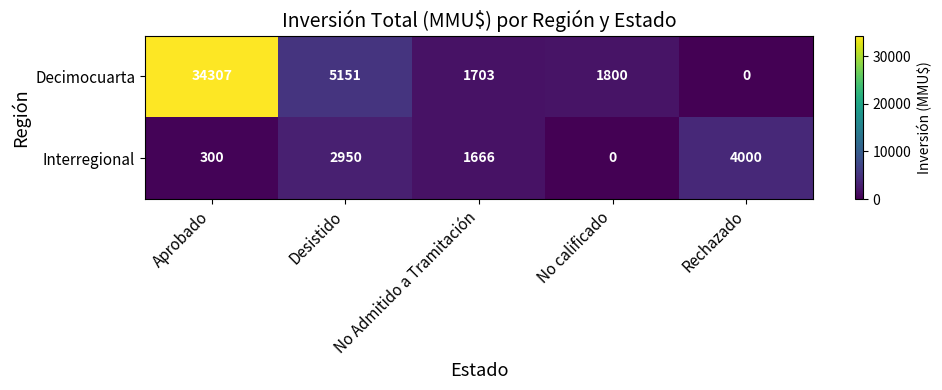

Rank the series at No Admitido a Tramitación from lowest to highest value.

Interregional, Decimocuarta